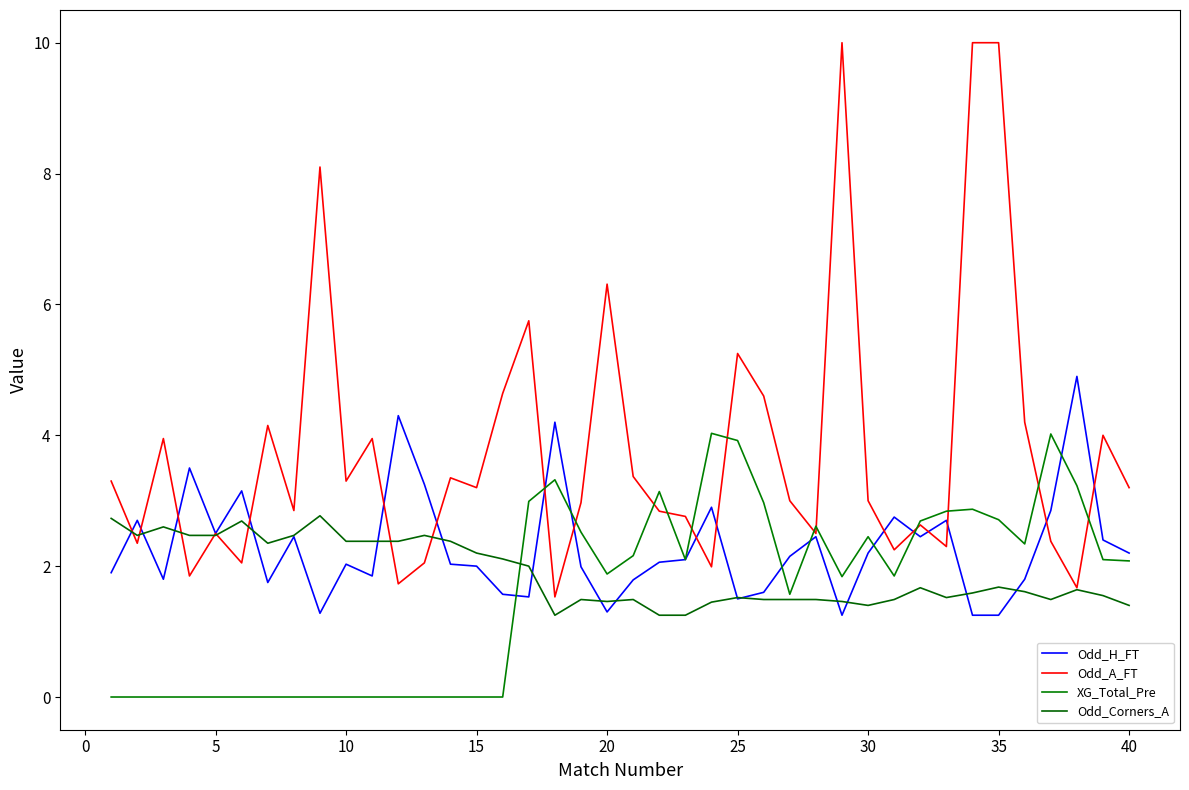

At how many categories does at least one series exceed 9?

3